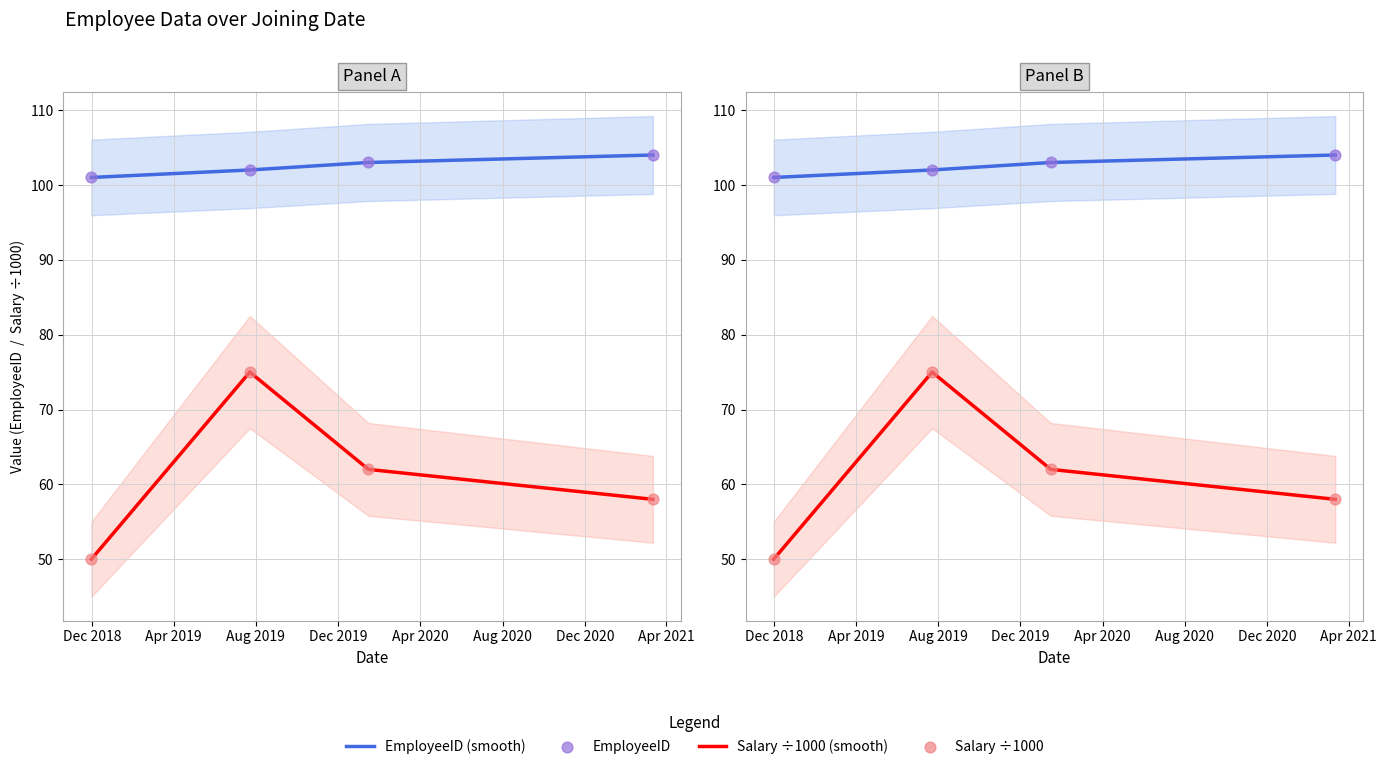

Which series has the largest total across all categories?

EmployeeID (smooth)